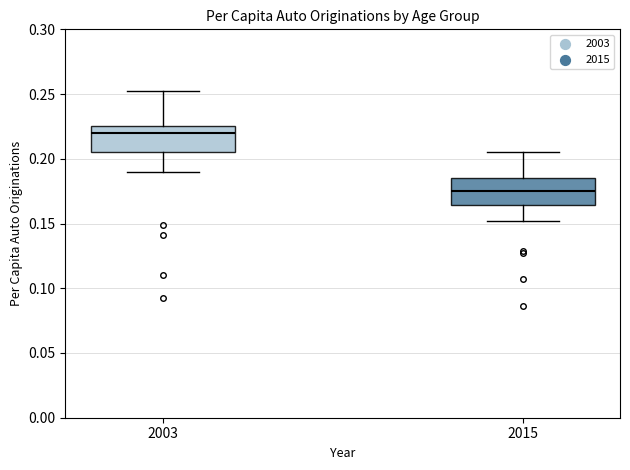

Which box's median line is the highest?

2003